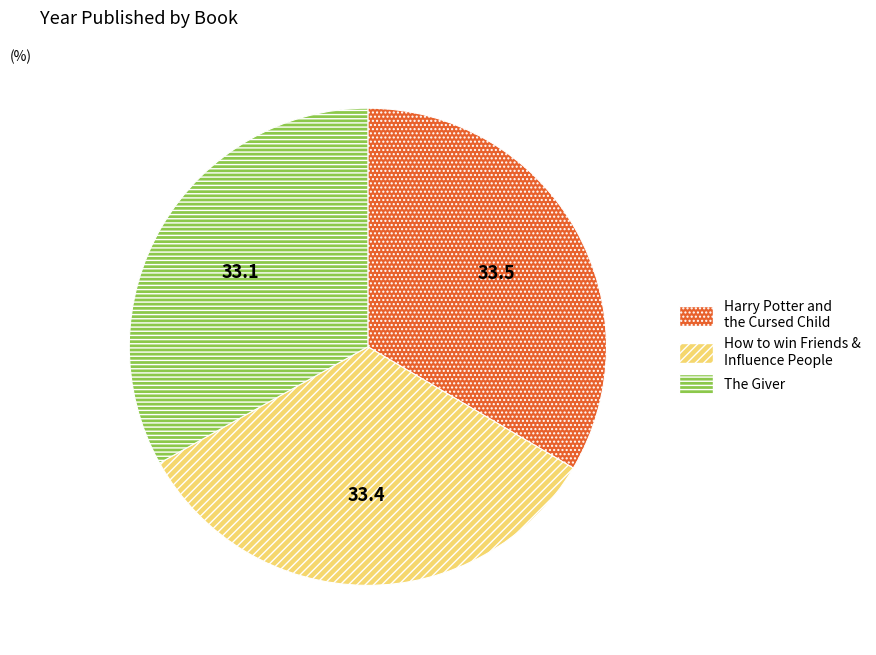

Count the number of slices in the pie.

3